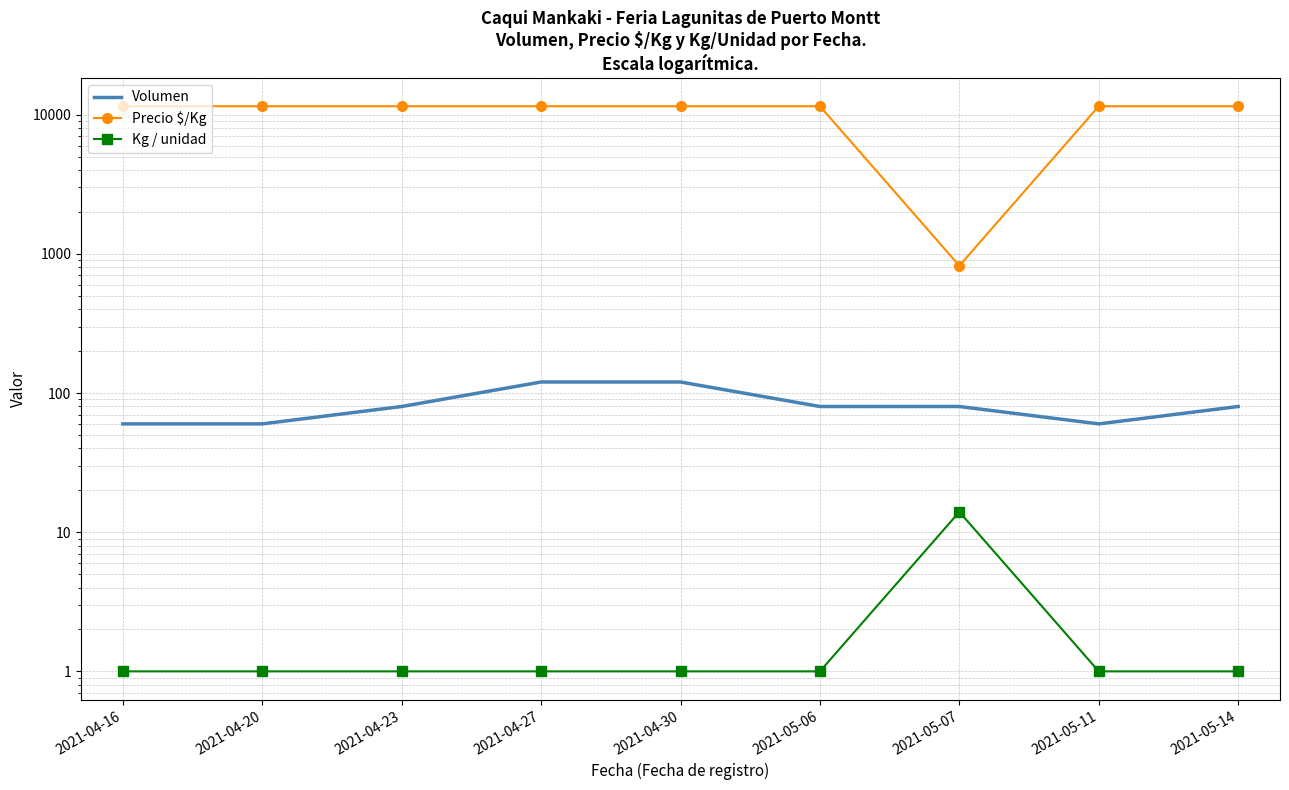

Which category has the highest value in the Kg / unidad series?

2021-05-07